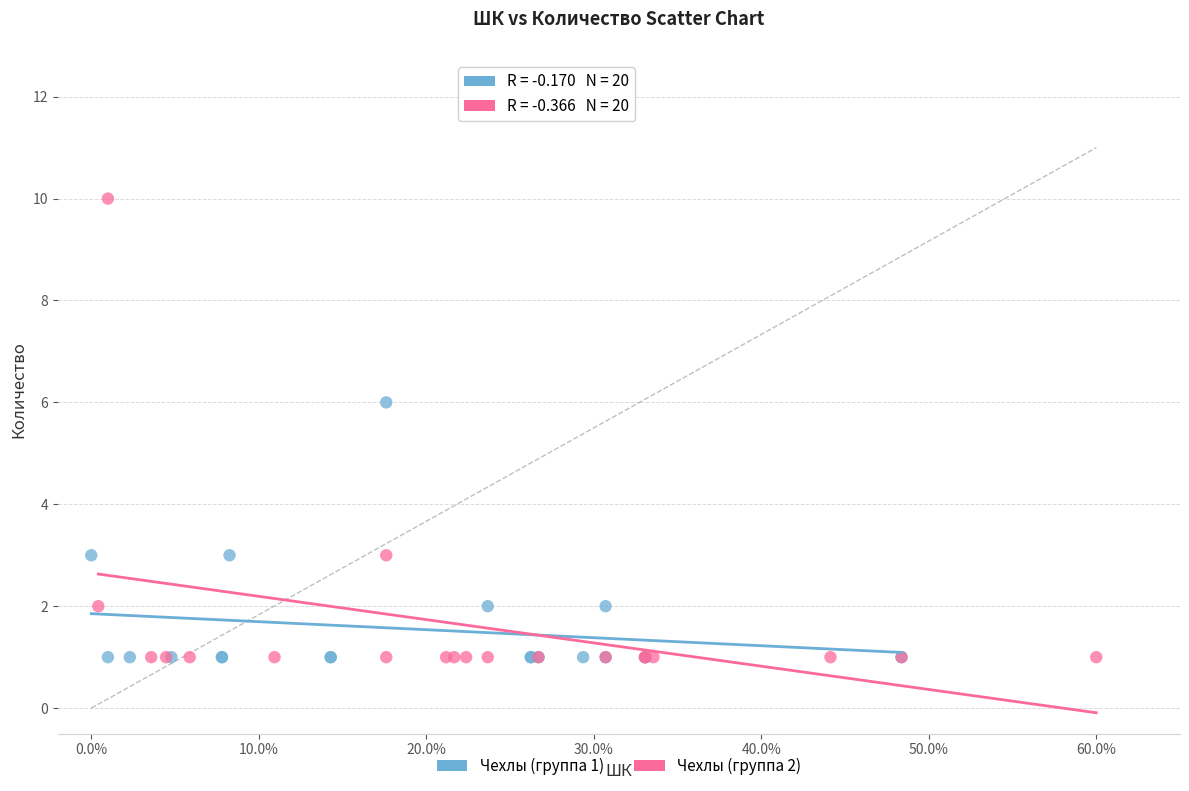

Which series reaches the maximum Y coordinate?

Чехлы (группа 2)